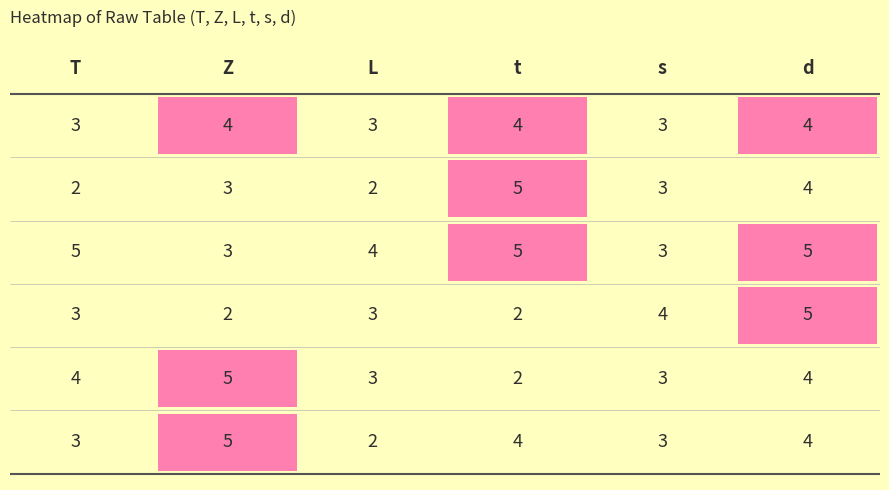

What is the total value across all series at 2?

17